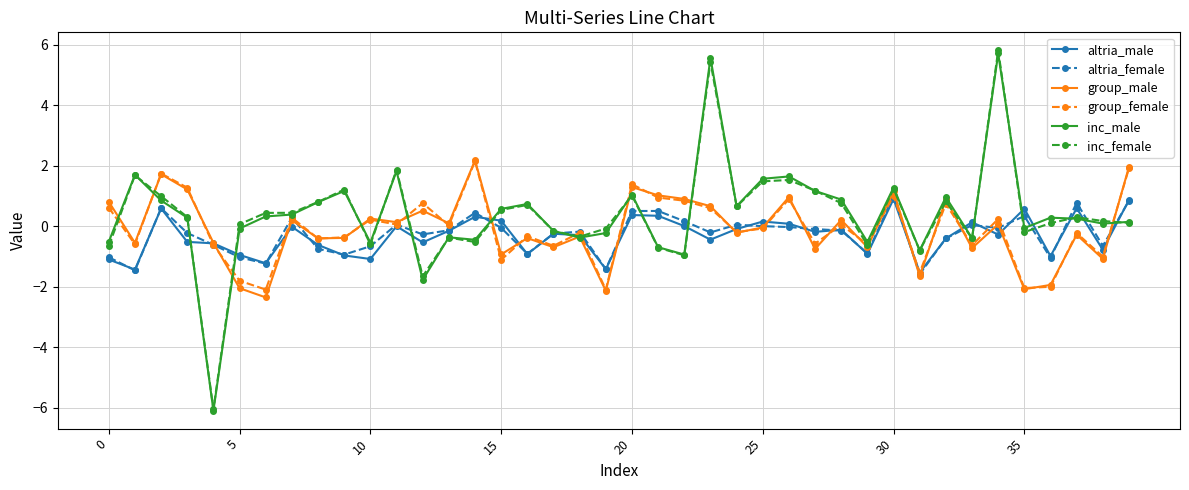

True or false: group_female has more than 2 interior local peaks.

True